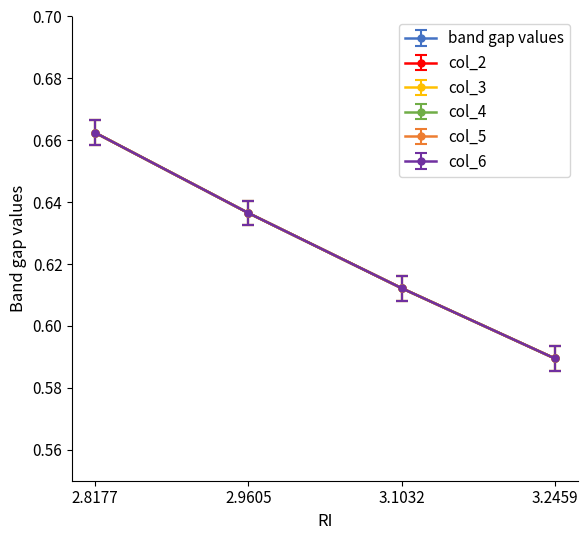

Does the chart have visible grid lines?

No